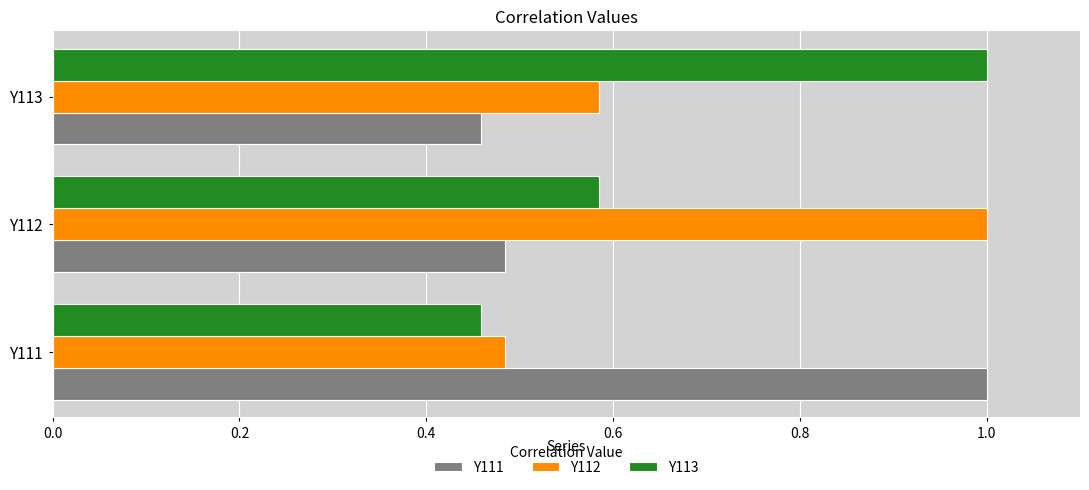

At how many categories does at least one series exceed 0?

3